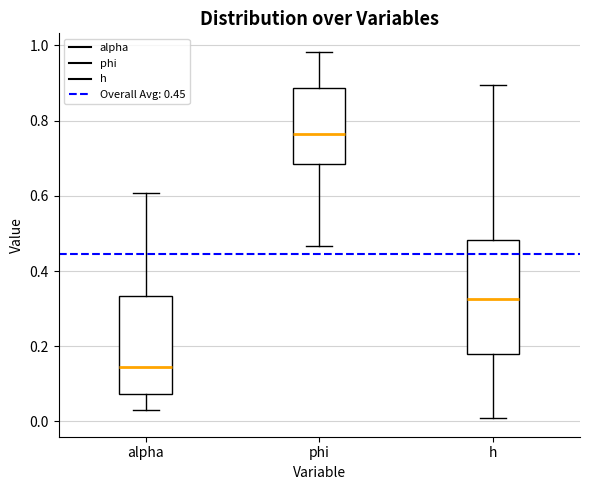

Where is the lower edge of the box for alpha on the y-axis? The values are not printed on the chart, so give them approximately, as read against the axis.

0.08